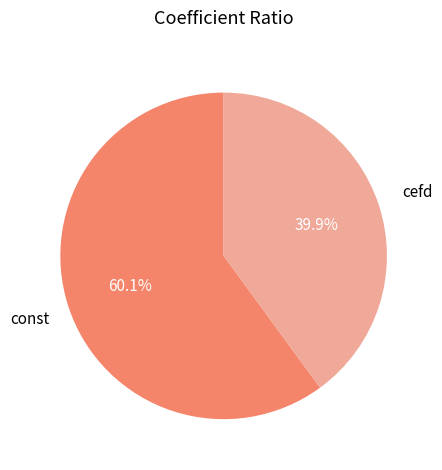

Which has a higher value, const or cefd?

const